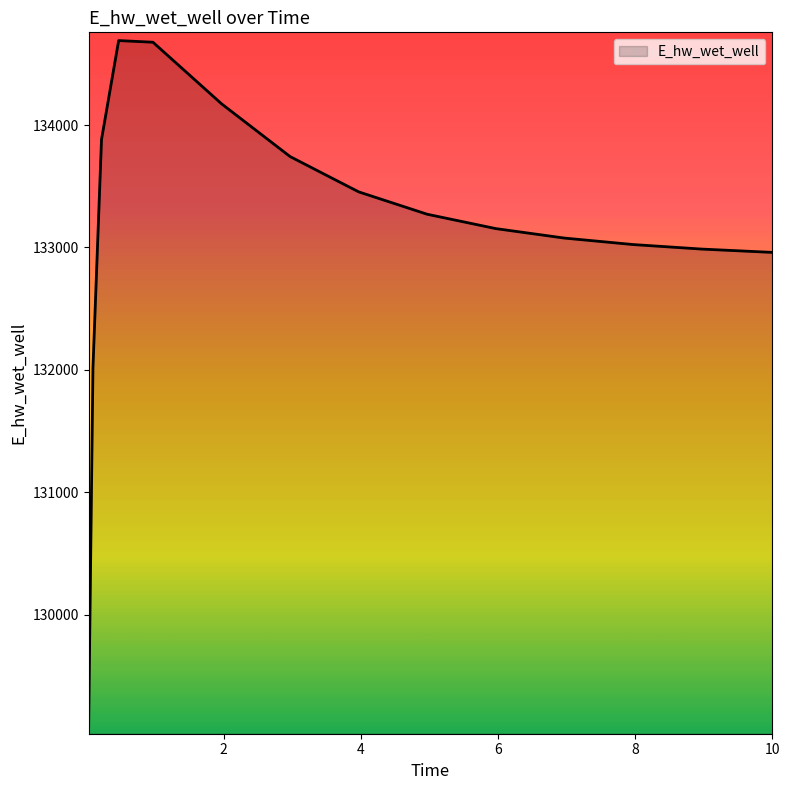

What is the minimum value shown in the chart?

129093.3